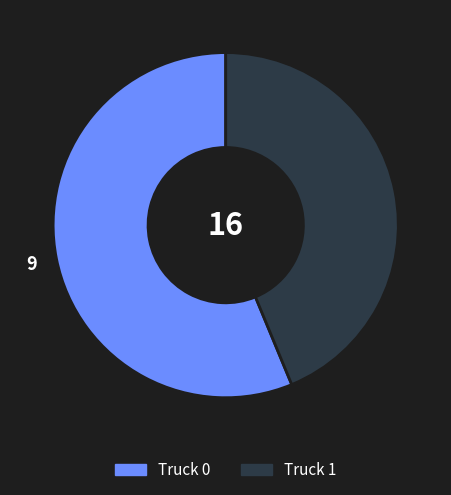

Does Truck 0 account for over 50% of the chart?

Yes